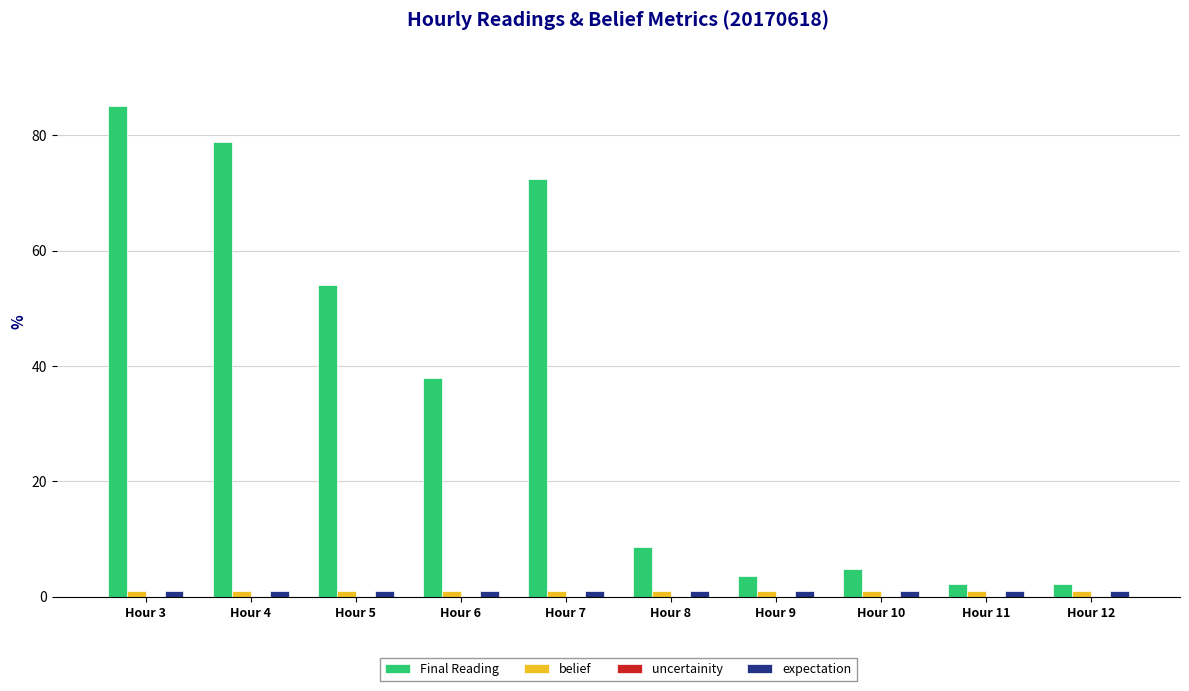

The value of Final Reading at Hour 7 is 21.7. True or false?

False